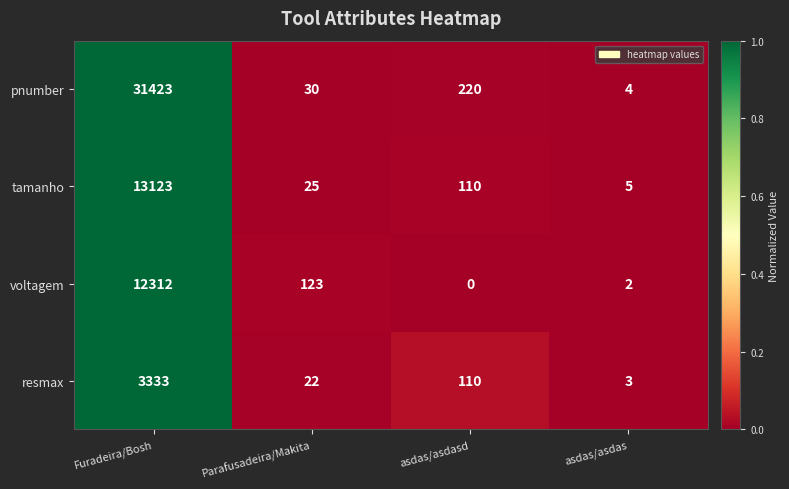

Reading left to right, list all the values displayed in this chart.

pnumber: 31423	30	220	4
tamanho: 13123	25	110	5
voltagem: 12312	123	0	2
resmax: 3333	22	110	3